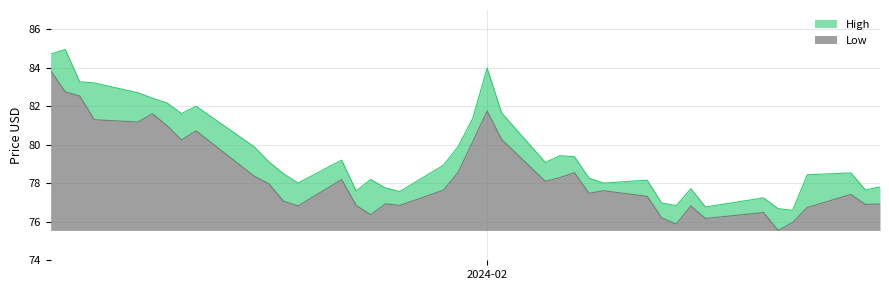

Does the chart have visible grid lines?

Yes